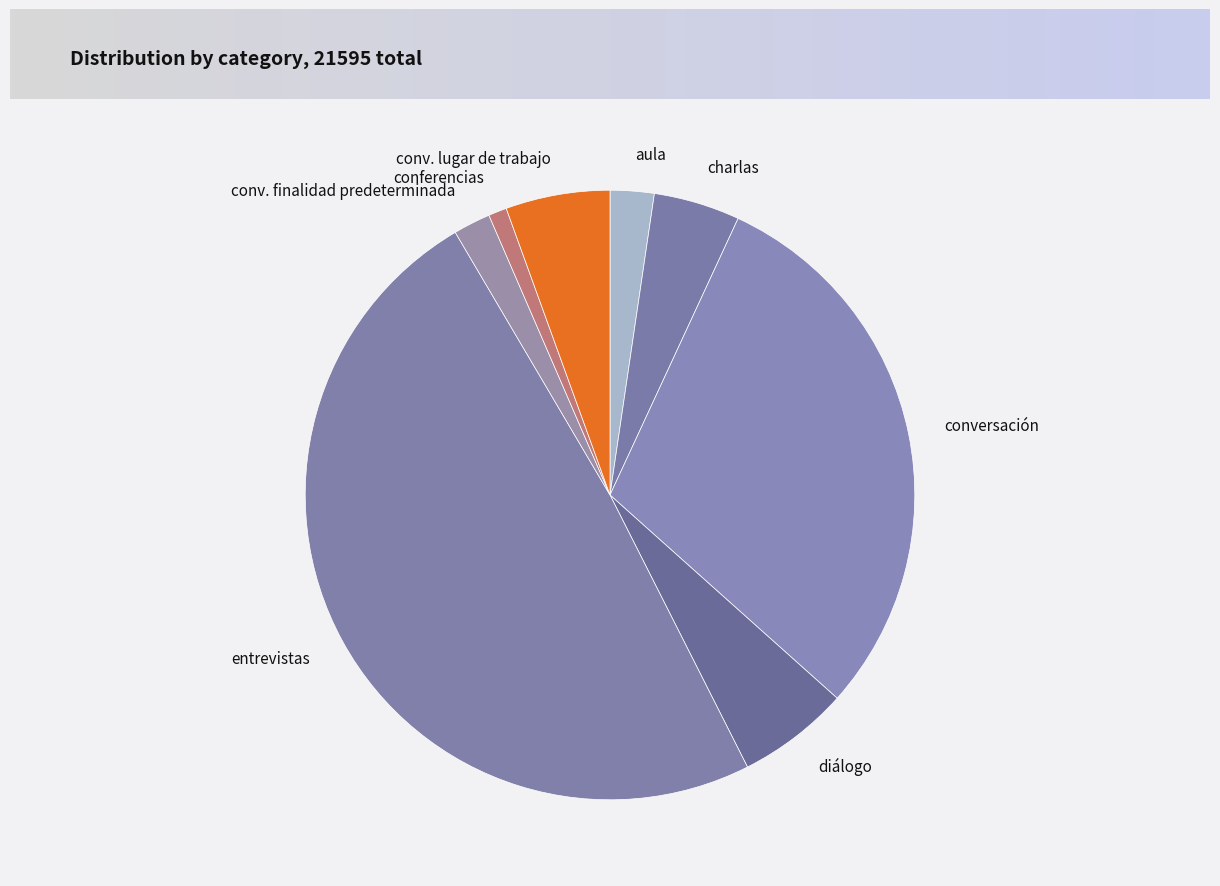

Which slice is the largest?

entrevistas